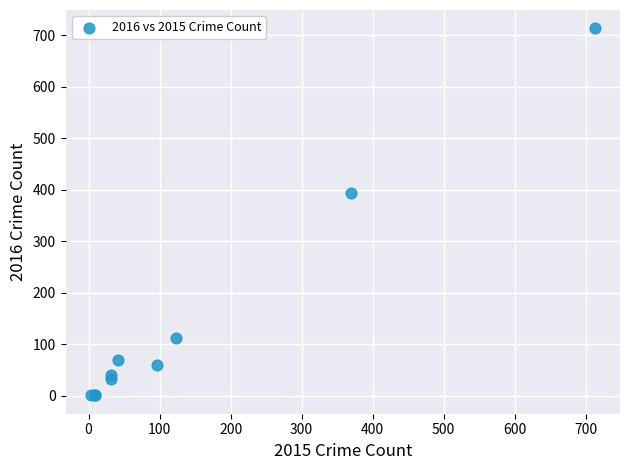

What Y value in the scatter plot is closest to 357?

394